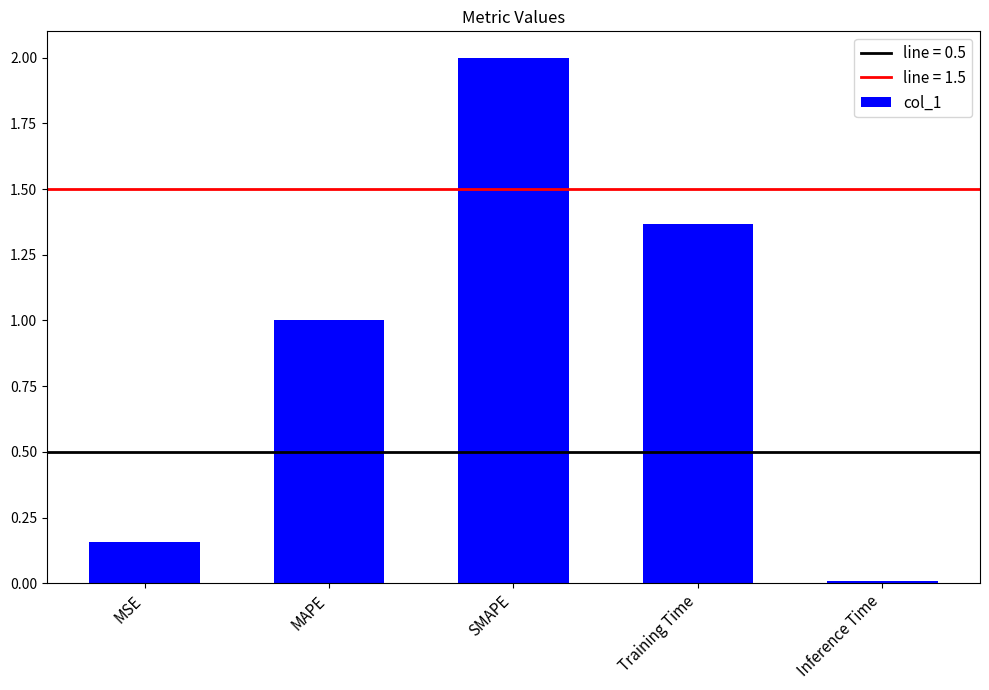

Count the number of values greater than 1.

3